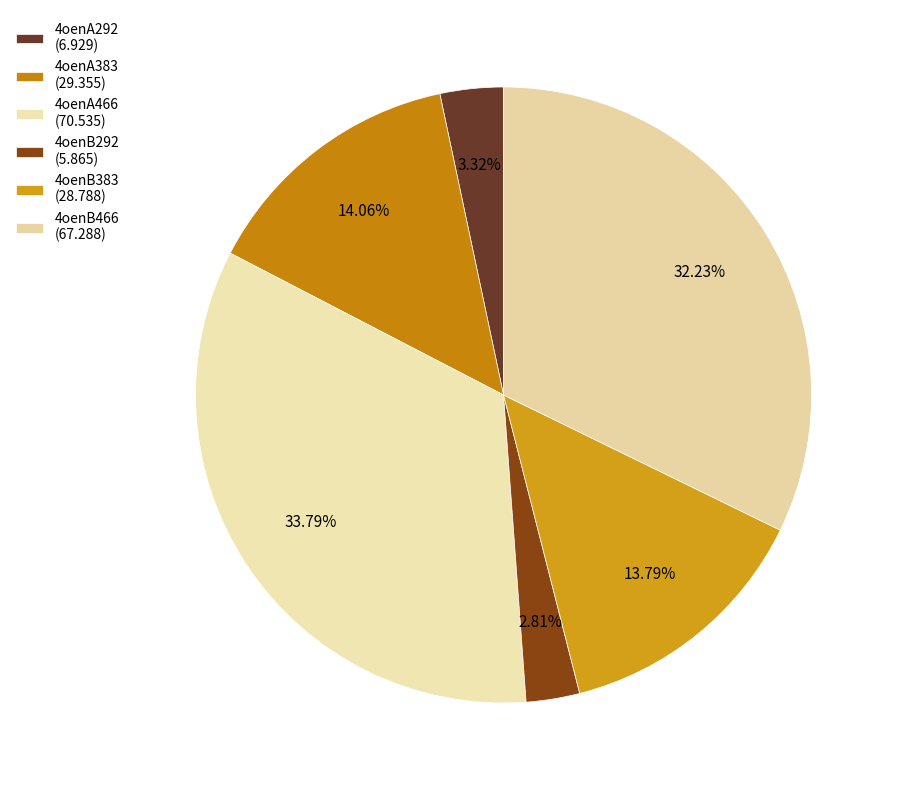

Rank the categories by value from highest to lowest.

4oenA466, 4oenB466, 4oenA383, 4oenB383, 4oenA292, 4oenB292